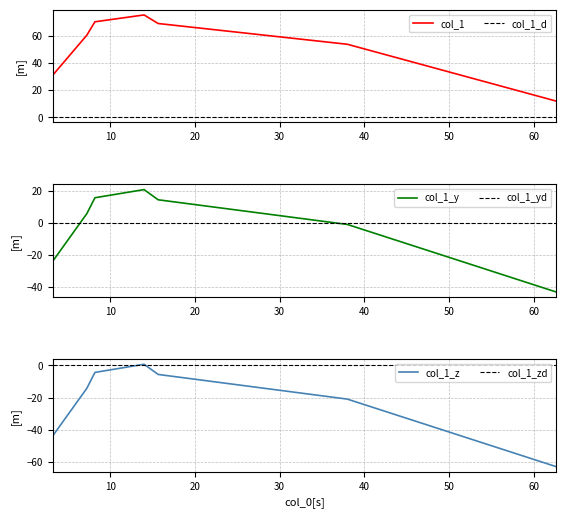

Reading right to left, list all the values displayed in this chart.

62.666666666666664=12.0	38=54.0	15.666666666666666=69.3	14=75.7	8.2=70.6	7.25=60.8	3.2=31.0